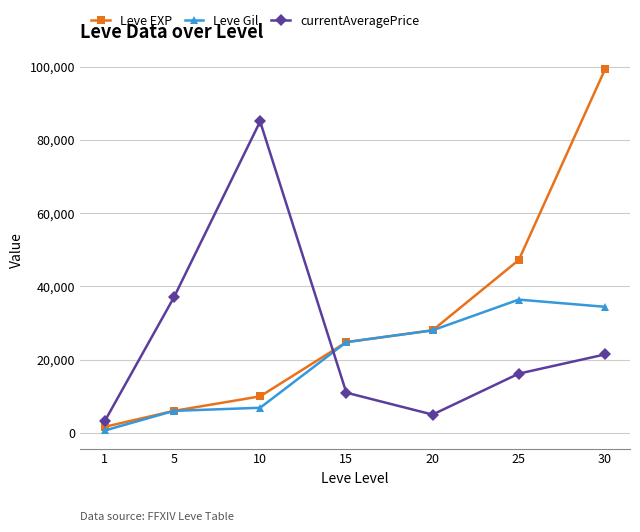

Does the chart have visible grid lines?

Yes